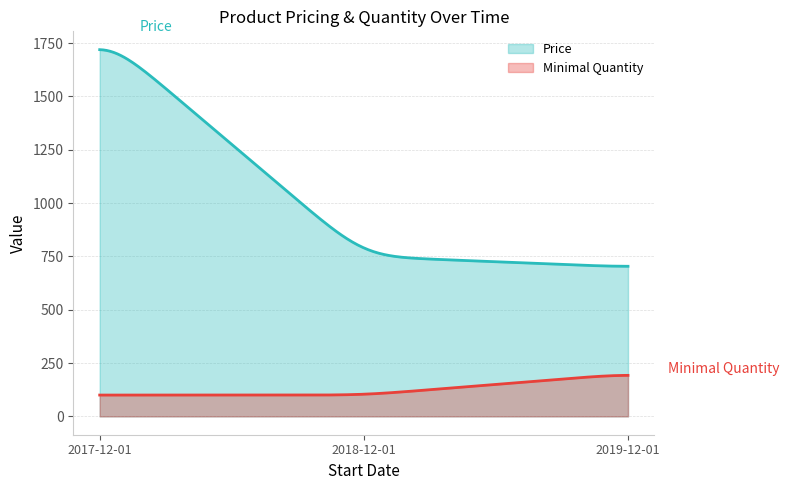

How many lines are shown in the chart?

2